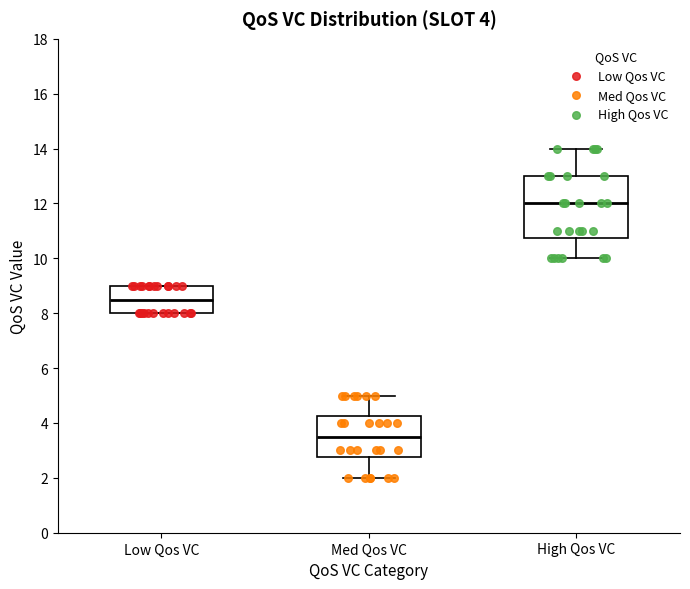

Which box is the tallest, from its lower edge to its upper edge?

High Qos VC